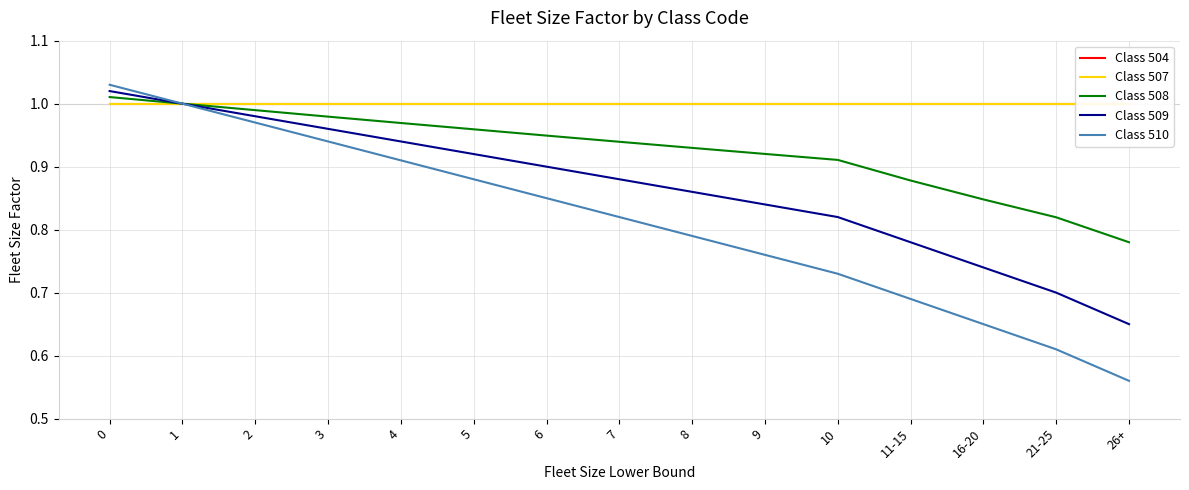

What is the difference between the Class 508 values at 0 and 9?

0.1